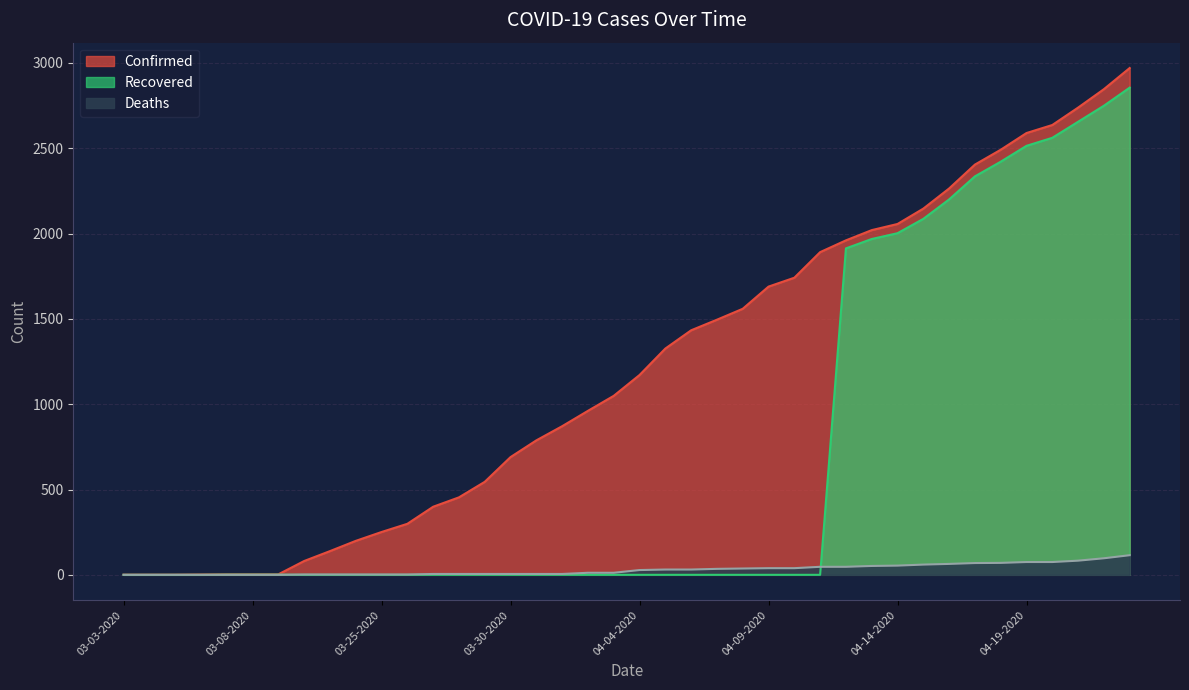

True or false: Deaths has more than 1 points higher than both neighbors.

False